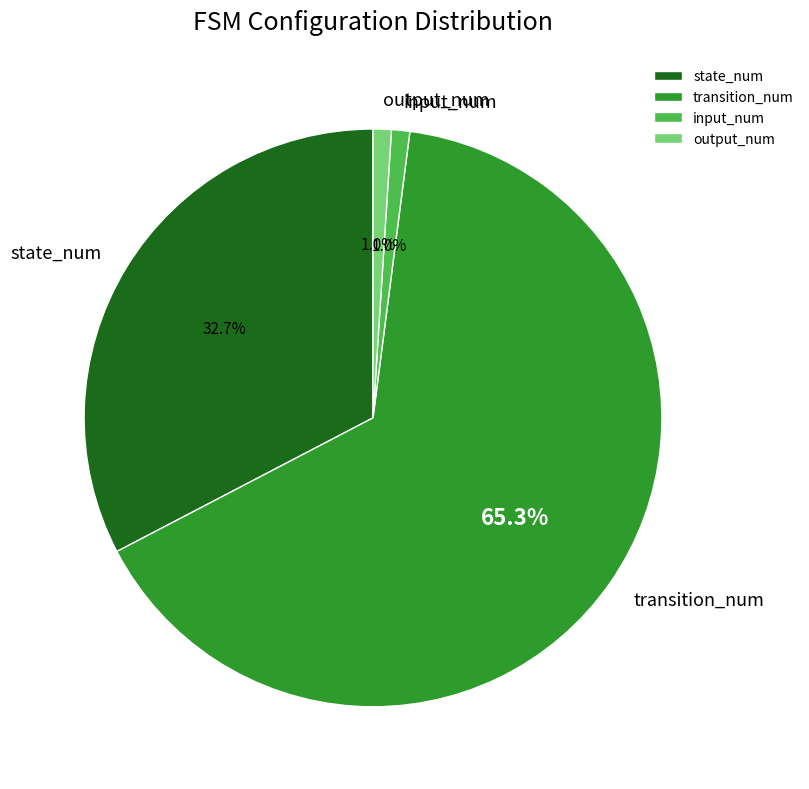

True or false: input_num accounts for 1% of the total.

True